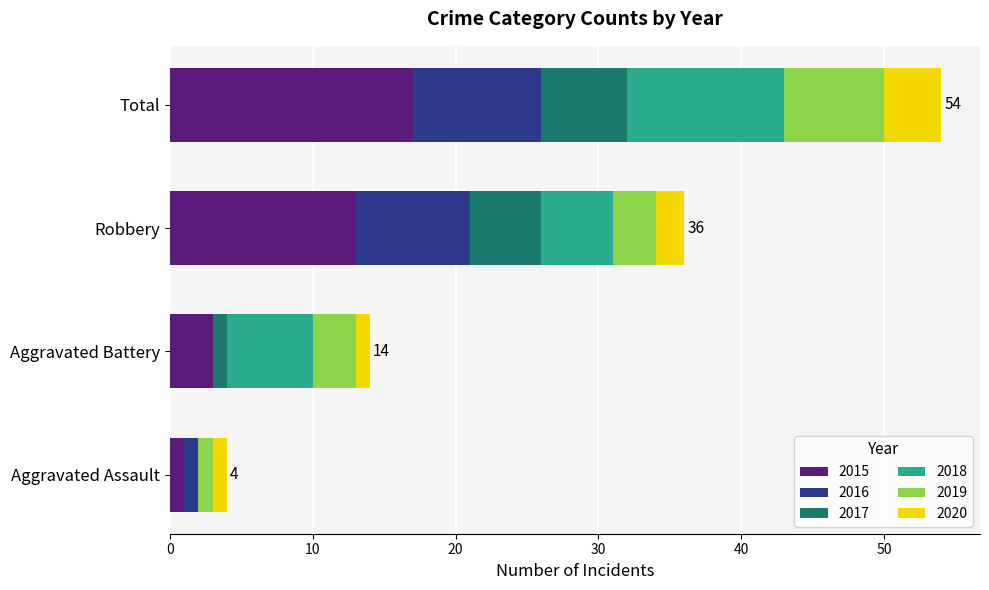

What is the total value across all series at Robbery?

36